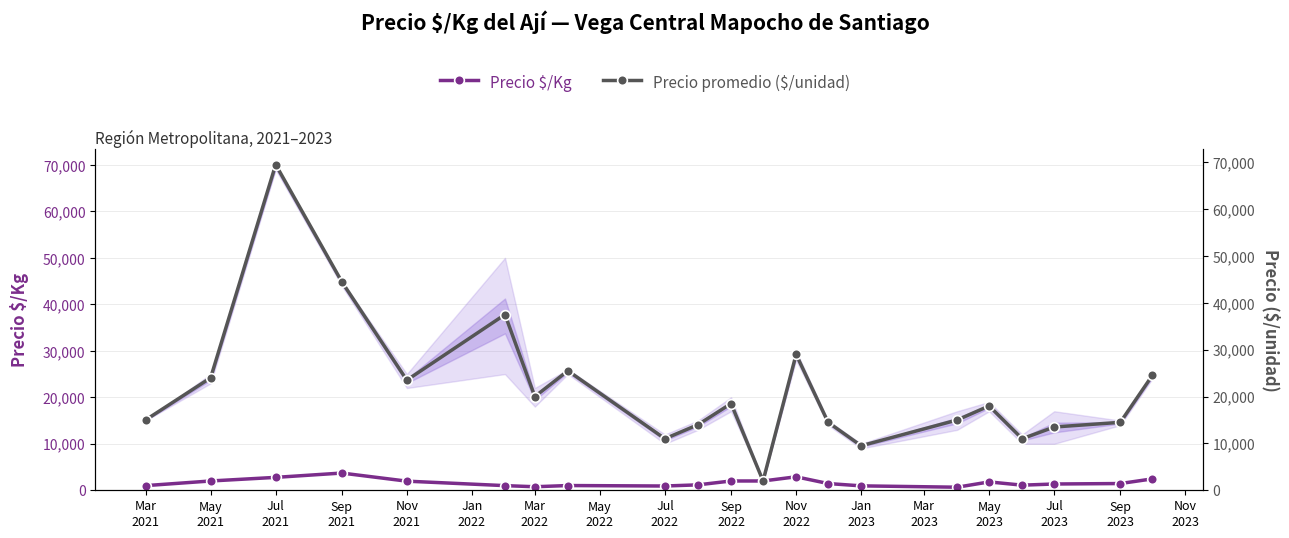

What is the sum of the Precio $/Kg values at Nov
2022 and Jan
2023?

4000